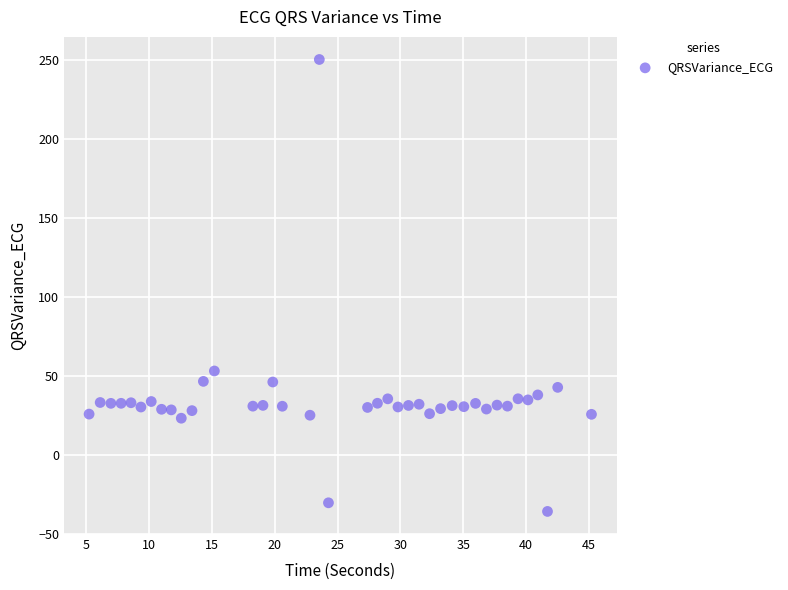

What is the range of Y values (max minus min)?

286.4